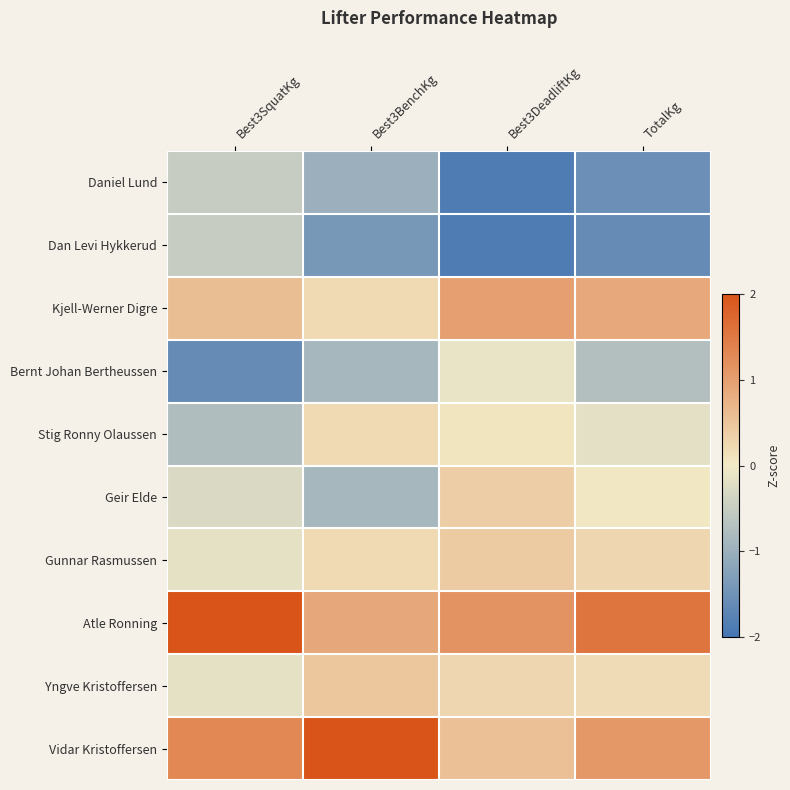

At which category is the sum across all series the highest?

Best3BenchKg